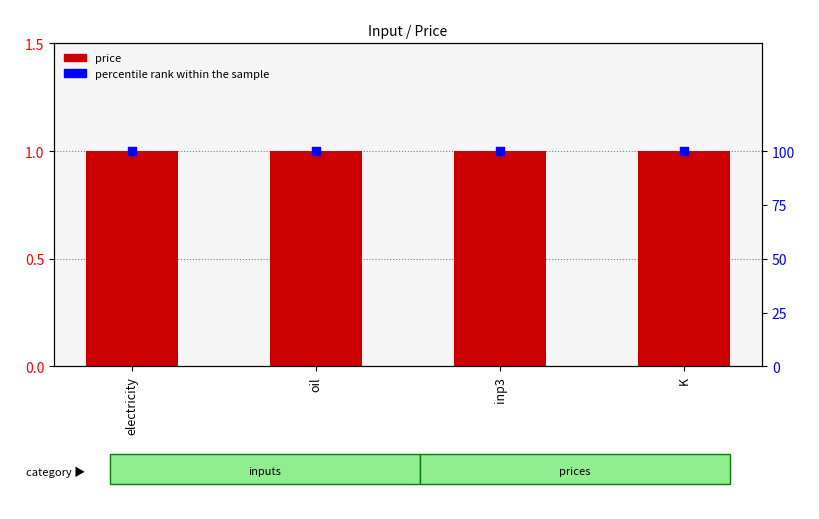

What is the total value across all series at oil?

101